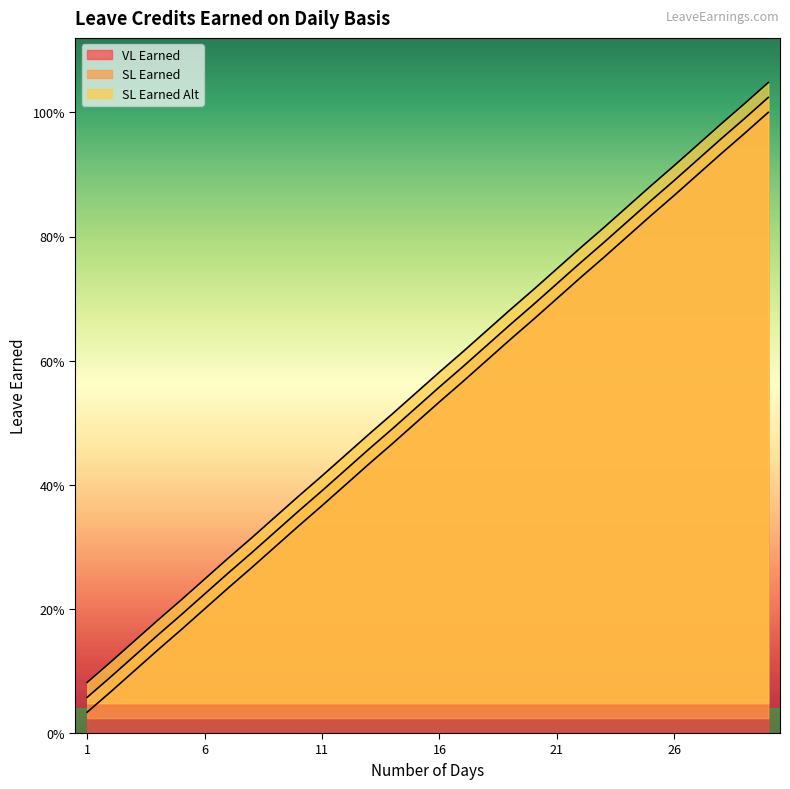

At 11, list the series in order from smallest to largest.

SL Earned, SL Earned Alt, VL Earned